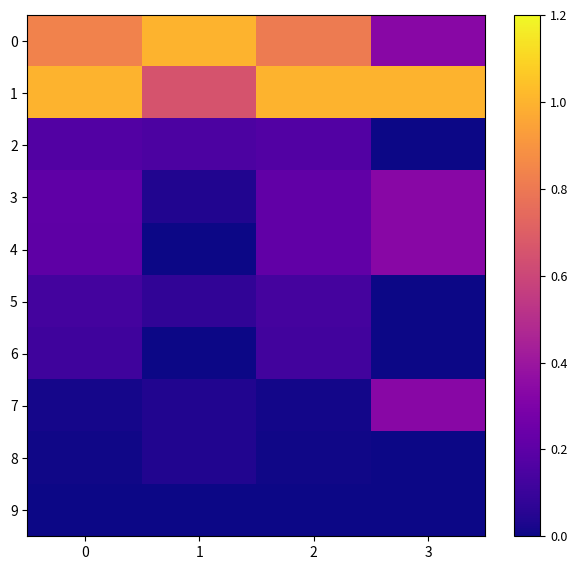

Reading left to right, what are all the values shown in this chart?

0: 0=0.8	1=1.0	2=0.8	3=0.3
1: 0=1.0	1=0.7	2=1.0	3=1.0
2: 0=0.2	1=0.2	2=0.2	3=0.0
3: 0=0.2	1=0.0	2=0.2	3=0.3
4: 0=0.2	1=0.0	2=0.2	3=0.3
5: 0=0.1	1=0.1	2=0.1	3=0.0
6: 0=0.1	1=0.0	2=0.1	3=0.0
7: 0=0.0	1=0.0	2=0.0	3=0.3
8: 0=0.0	1=0.0	2=0.0	3=0.0
9: 0=0.0	1=0.0	2=0.0	3=0.0